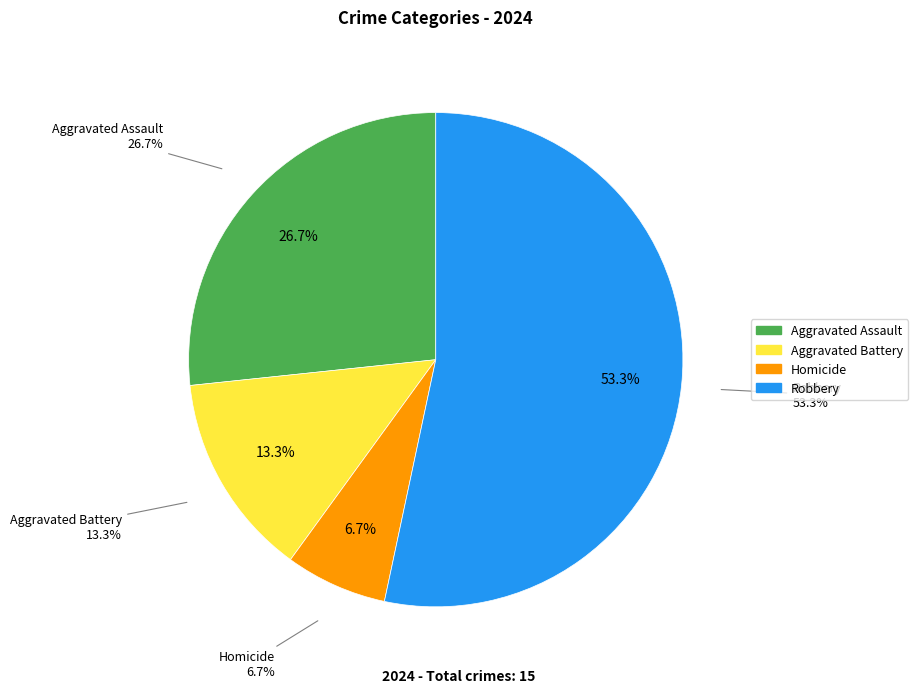

Is Robbery the majority of the pie?

Yes